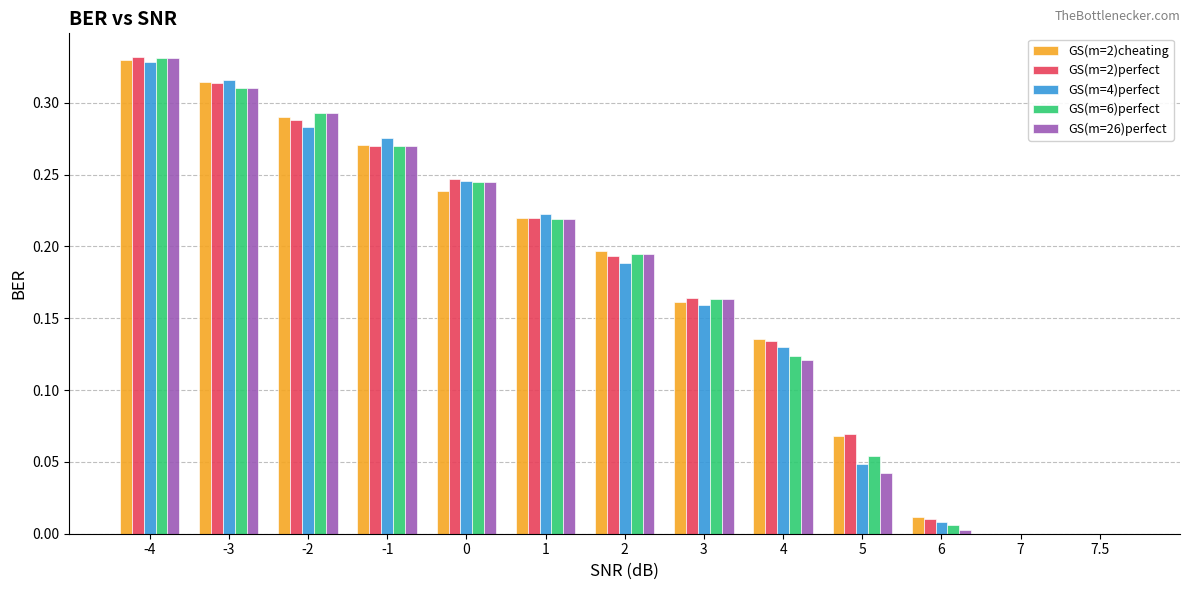

What is the sum of all GS(m=2)perfect values?

2.2